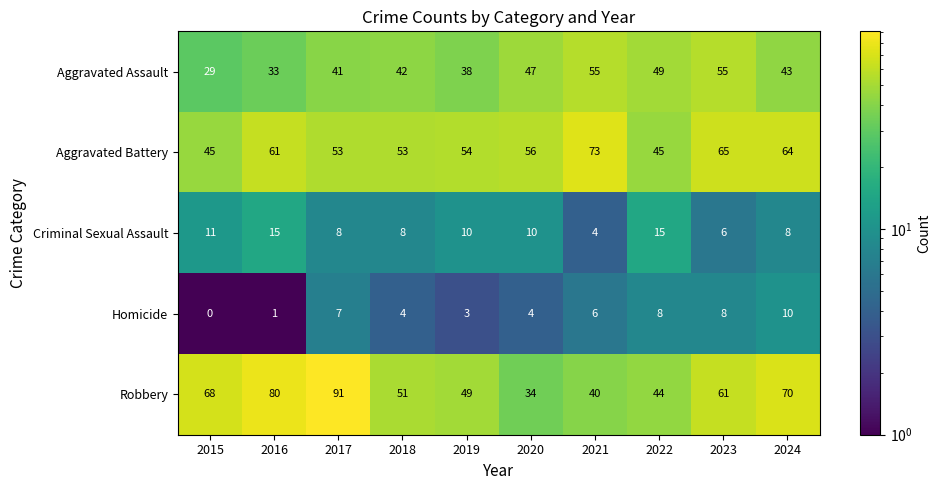

What is the total value across all series at 2021?

178